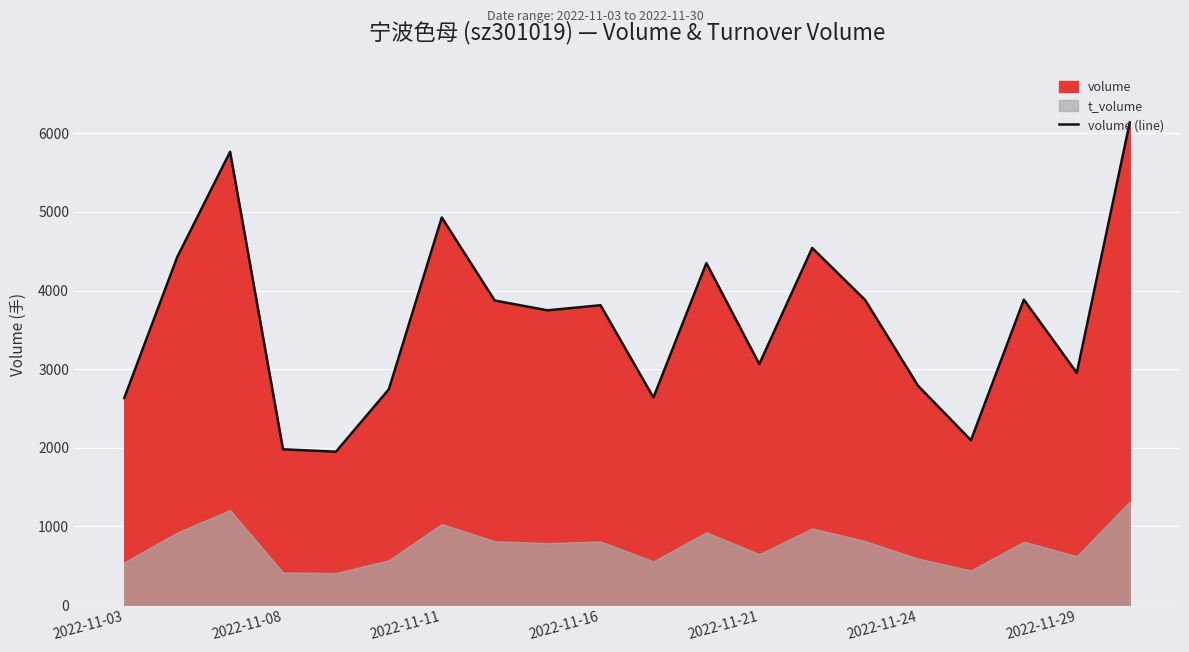

Reading left to right, list all the values displayed in this chart.

2633	4425	5765	1982	1951	2745	4930	3874	3749	3814	2640	4350	3065	4542	3881	2790	2097	3885	2954	6137